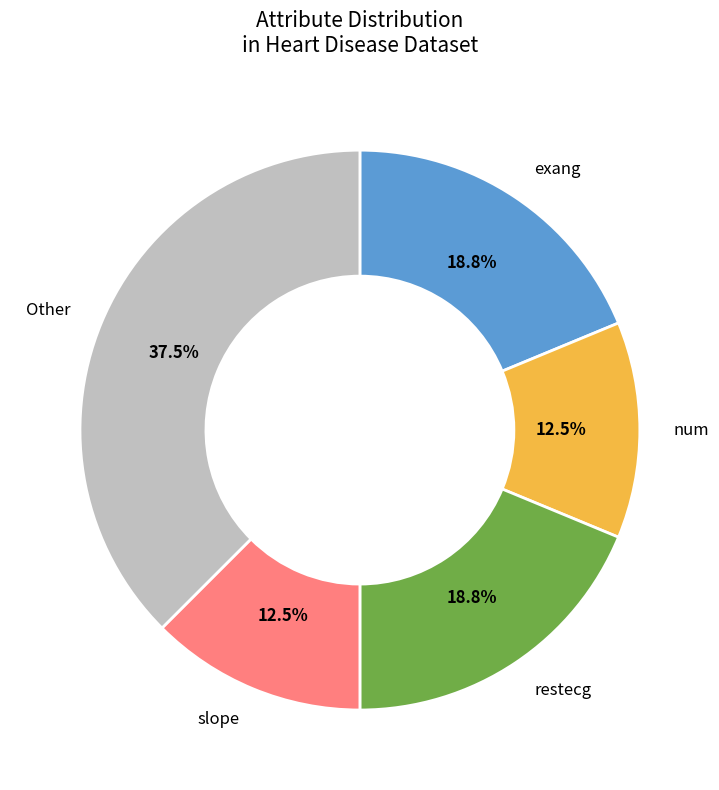

To the nearest percent, what is the difference between the largest and smallest slice percentages?

25%